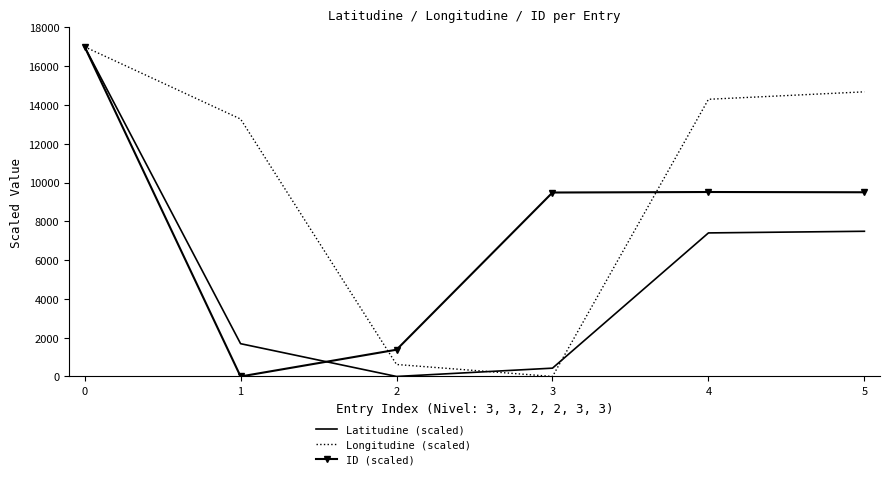

What is the spread (max minus min) of values at 2?

1379.4